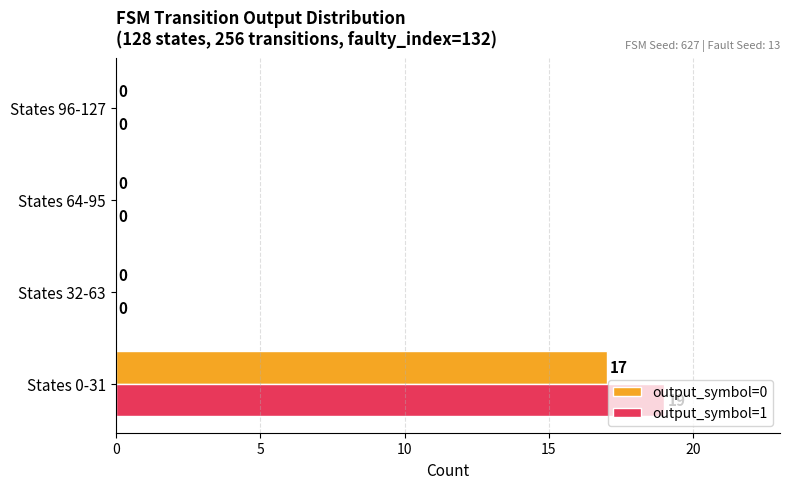

What is the total value across all series at States 0-31?

36